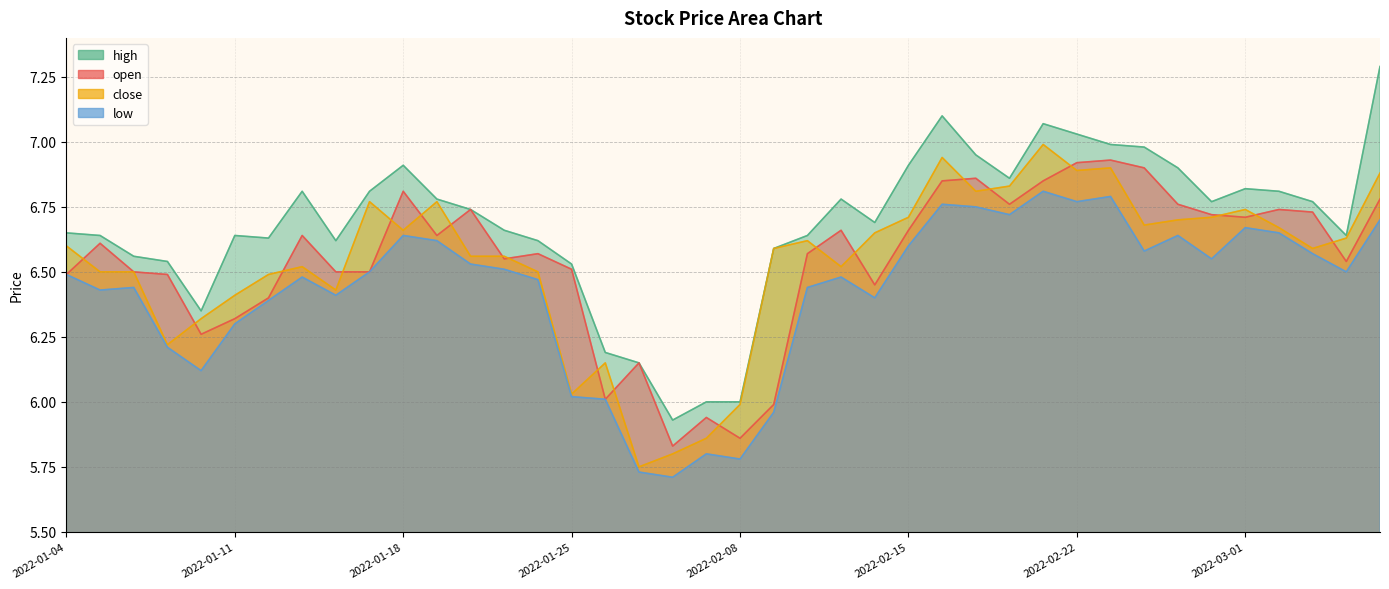

True or false: open and high cross at least once.

False